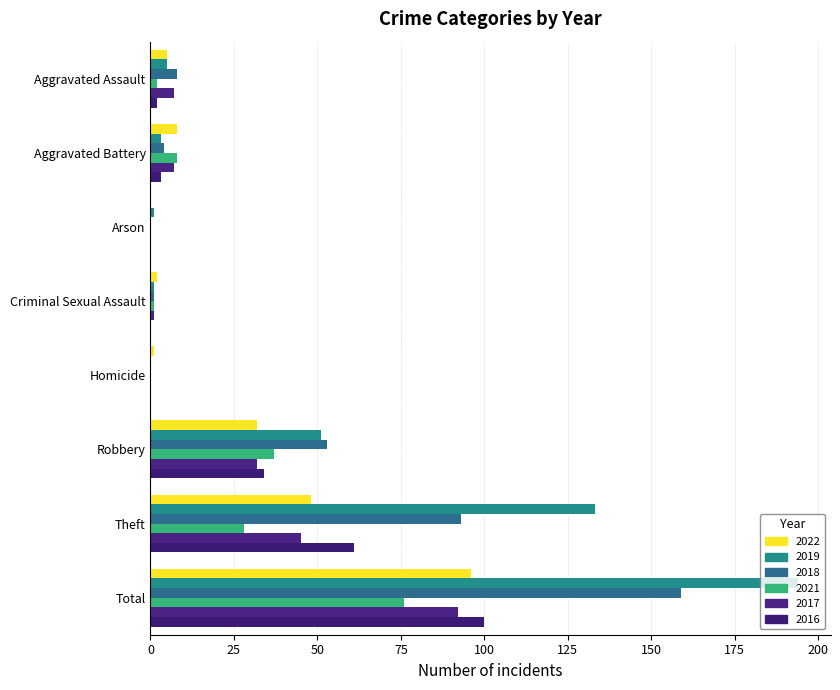

Which series has the largest total across all categories?

2019